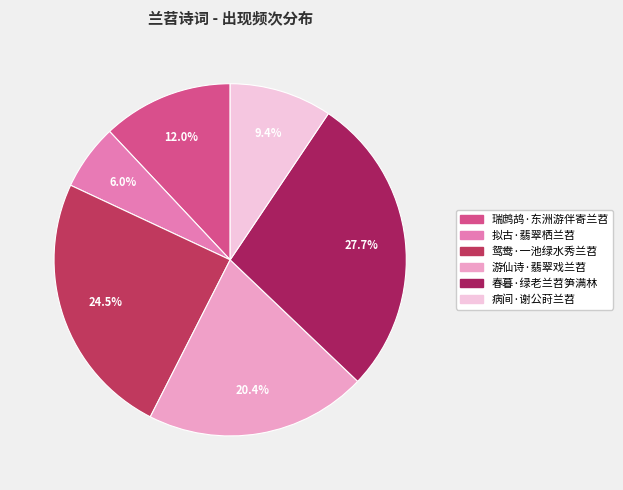

How many slices are in this pie chart?

6